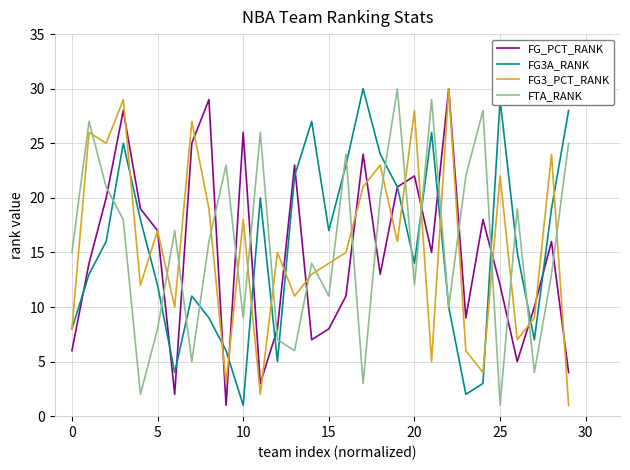

True or false: FTA_RANK and FG3_PCT_RANK intersect in this chart.

True